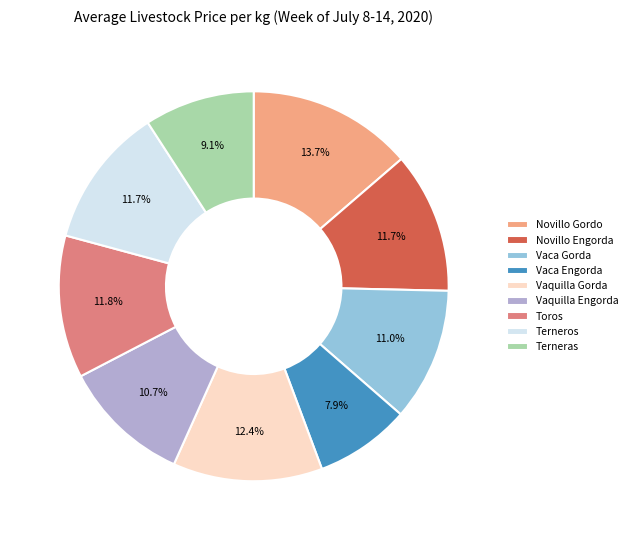

What is the ratio of the value at Vaquilla Engorda to the value at Vaca Gorda?

1.0